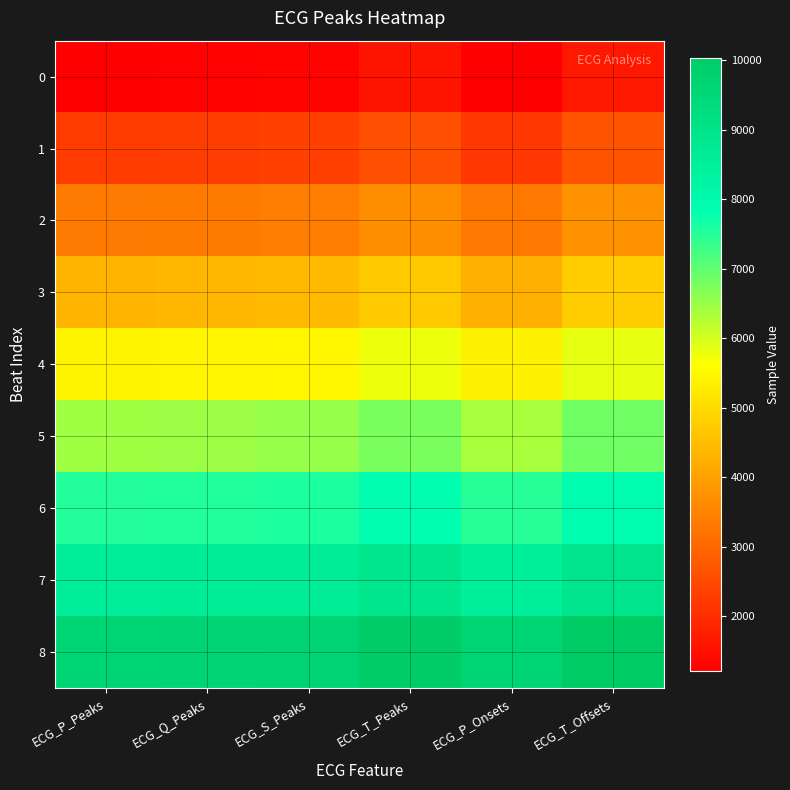

Between ECG_P_Peaks and ECG_T_Peaks, which is larger?

ECG_T_Peaks